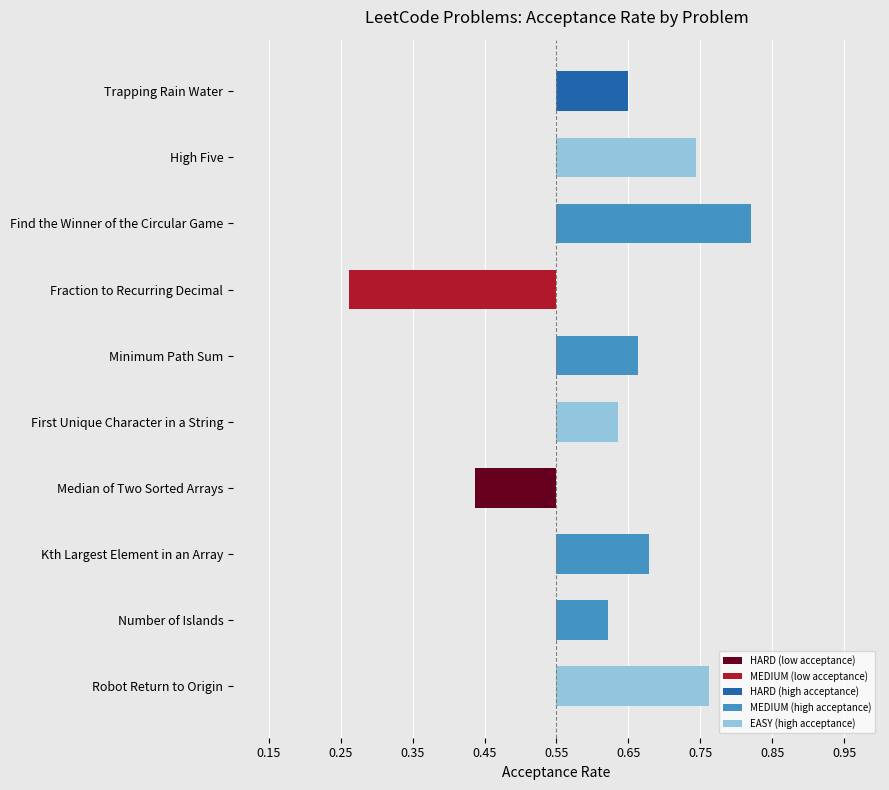

Is it true that the value at Fraction to Recurring Decimal is -0.3?

True